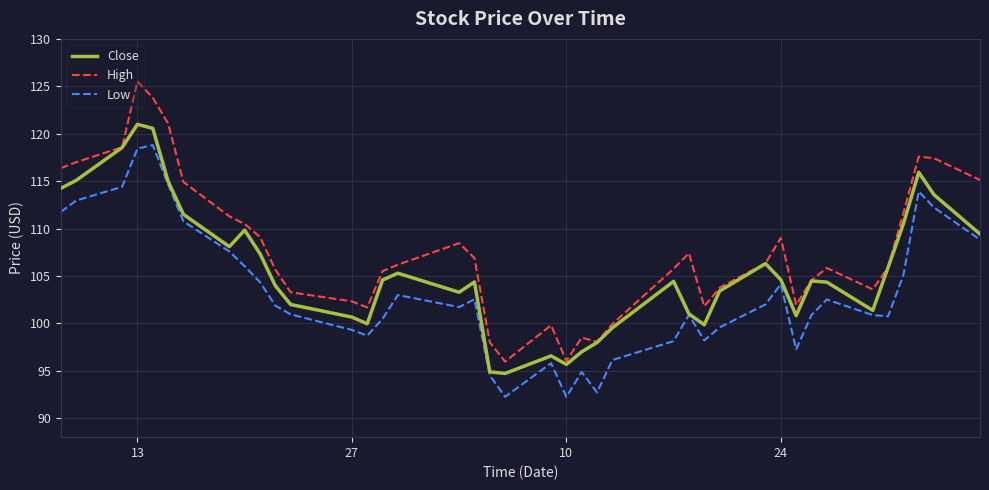

What are all the series names shown in the legend?

Close, High, Low